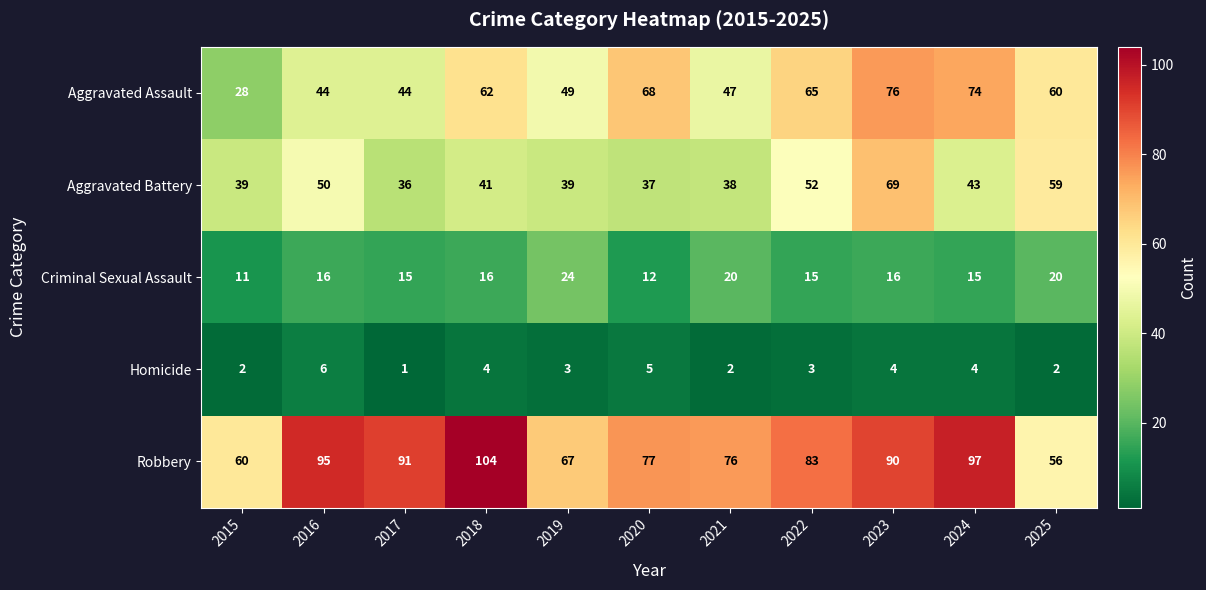

Is it true that Robbery equals 100 at 2019?

False